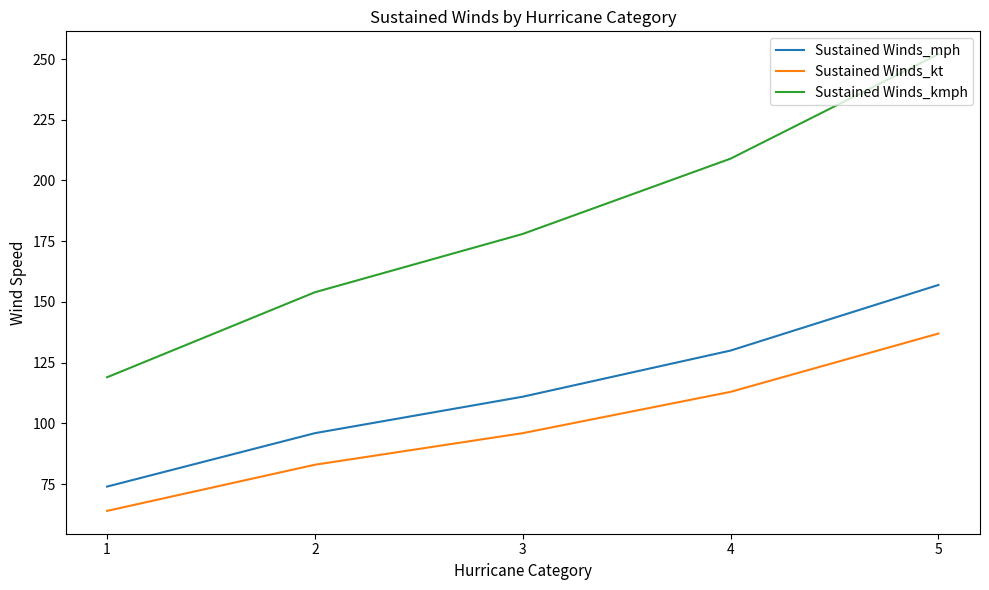

True or false: Sustained Winds_kt and Sustained Winds_kmph cross at least once.

False